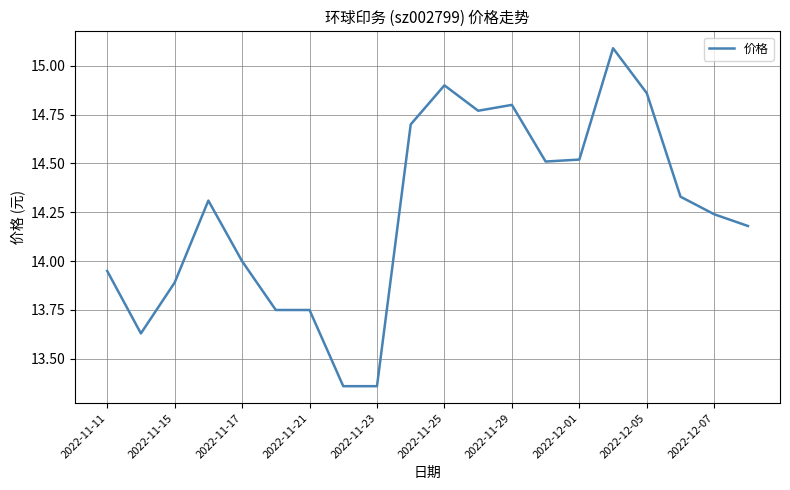

What is the greatest value displayed?

15.1